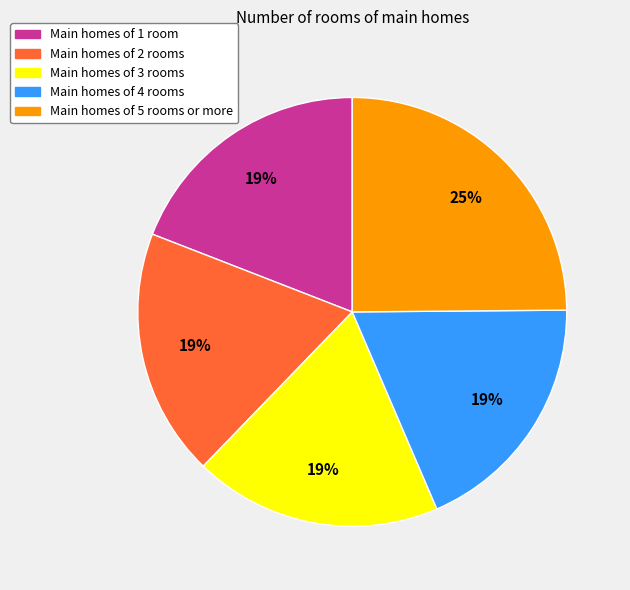

To the nearest percent, what is the difference between the largest and smallest slice percentages?

6%